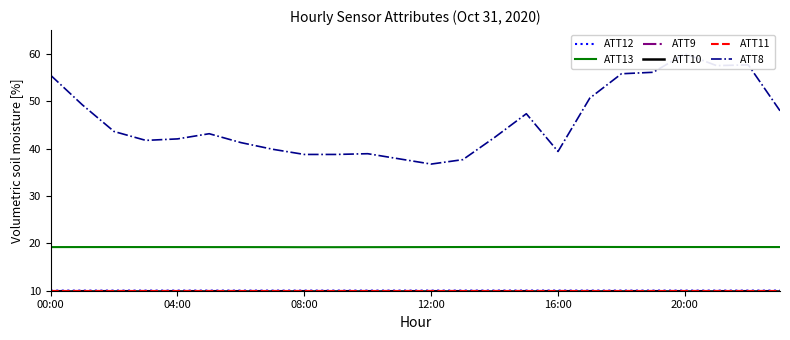

What is the label of the 7th point from the left?

6